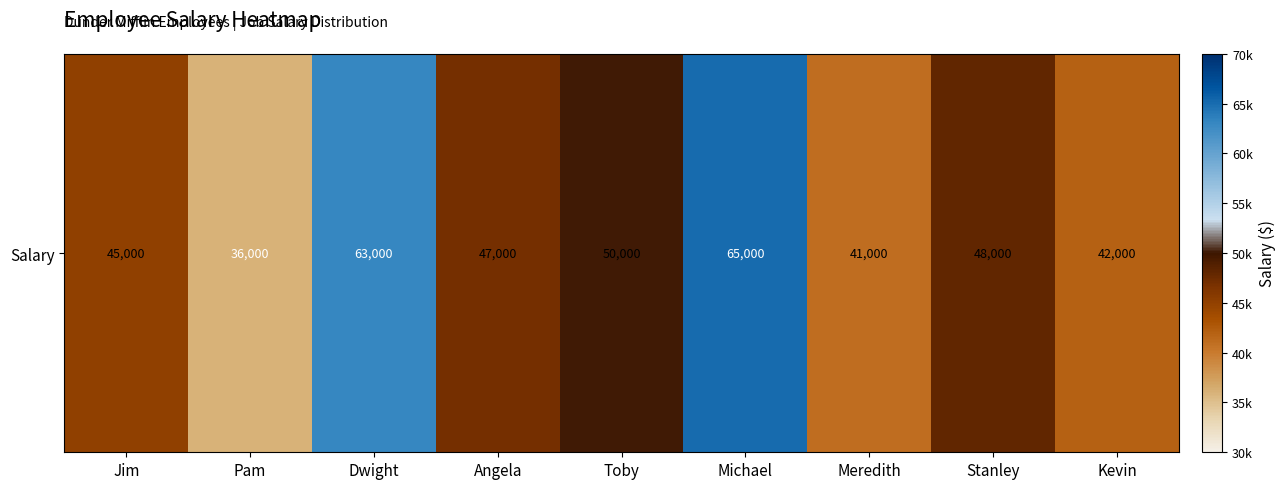

What is the difference between the values at Toby and Jim?

5000